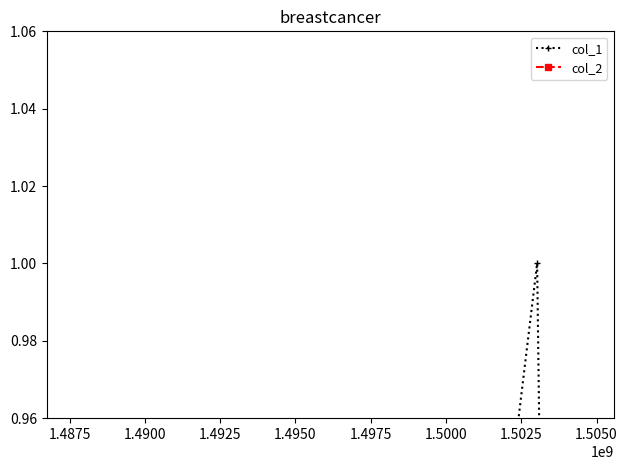

True or false: col_1 has a value of -1 at 1.4900.

False